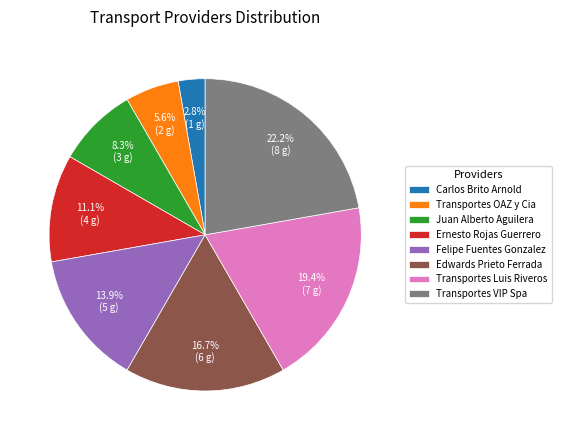

Count the number of slices in the pie.

8